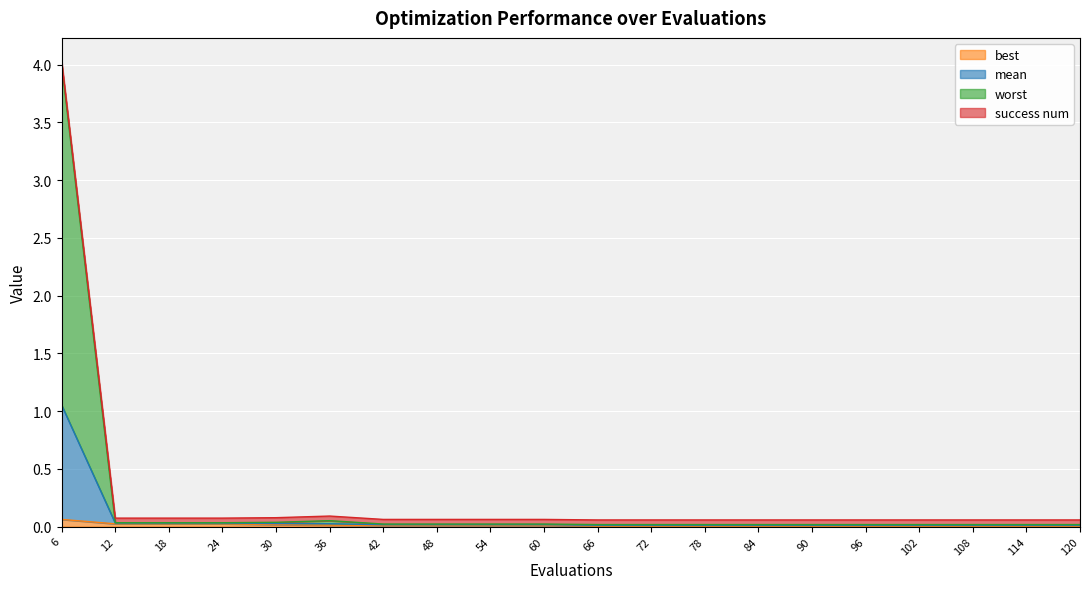

At which category does success num reach its first local peak?

36